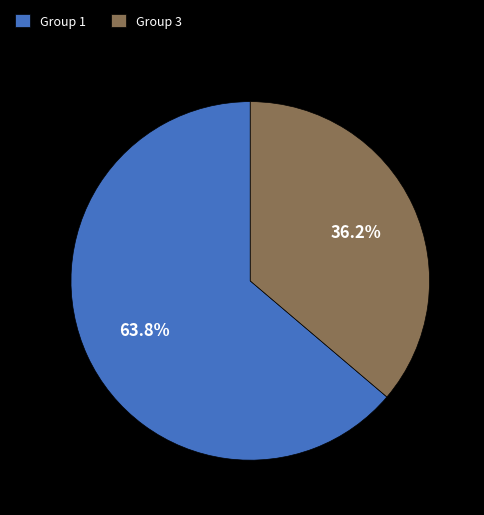

Combined, do Group 3 and Group 1 account for over 50%?

Yes